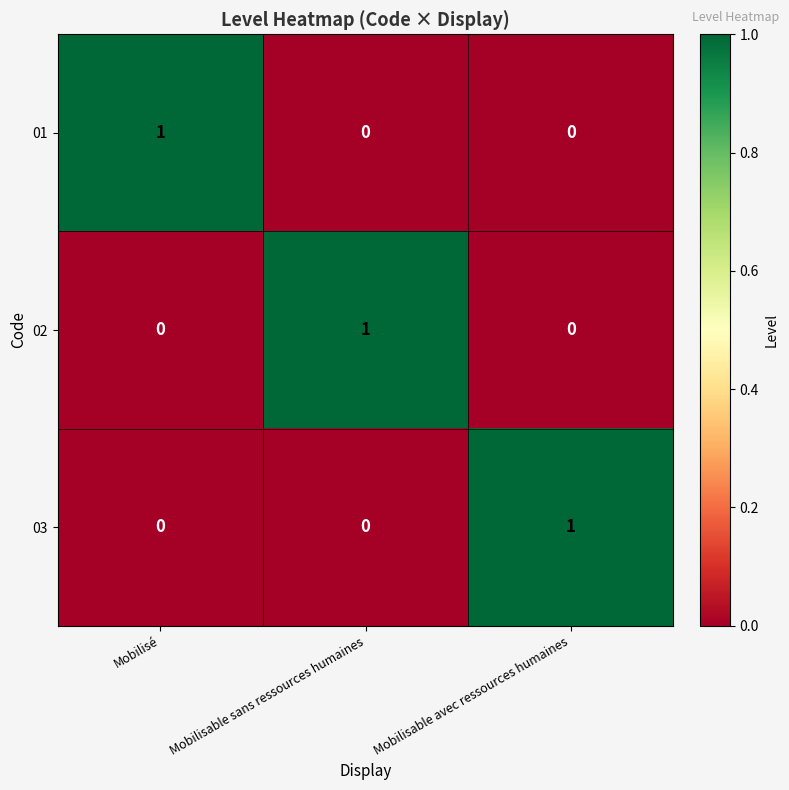

What is the difference between the highest and lowest values at Mobilisé?

1